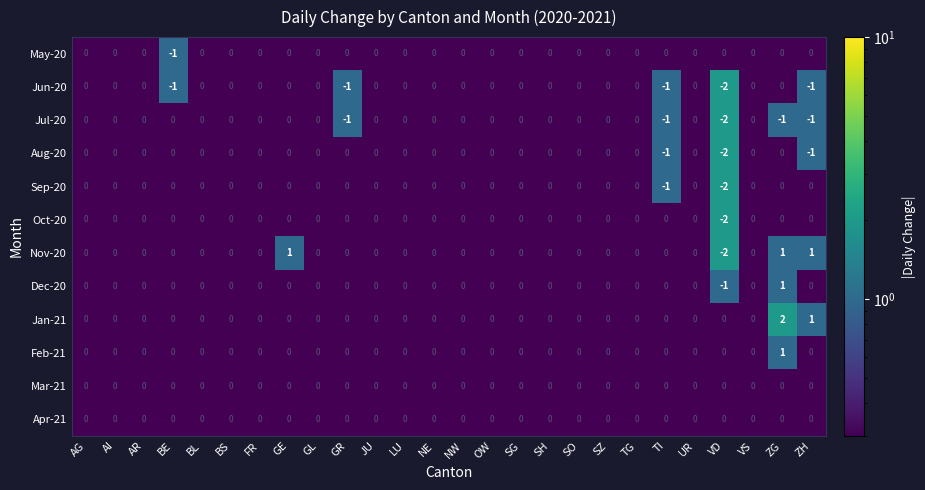

Which series has the largest range (max minus min)?

Nov-20